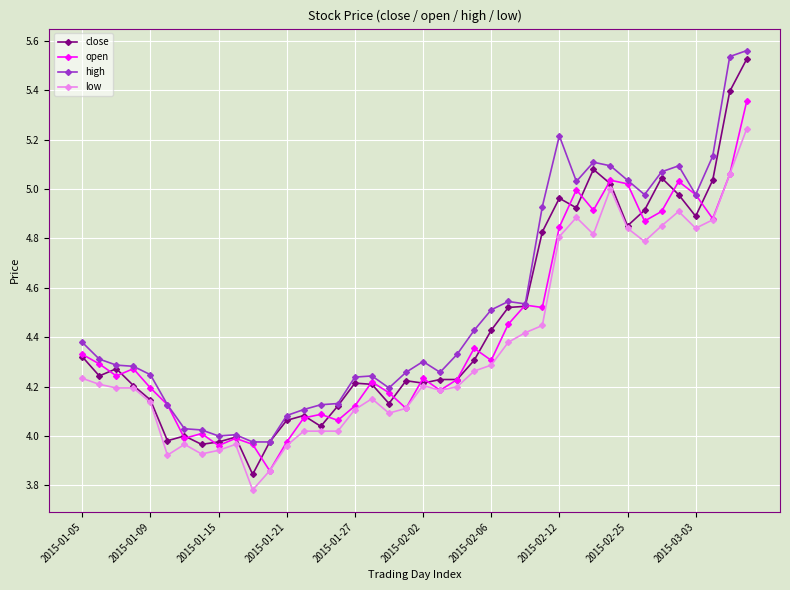

True or false: close has more than 0 interior local peaks.

True